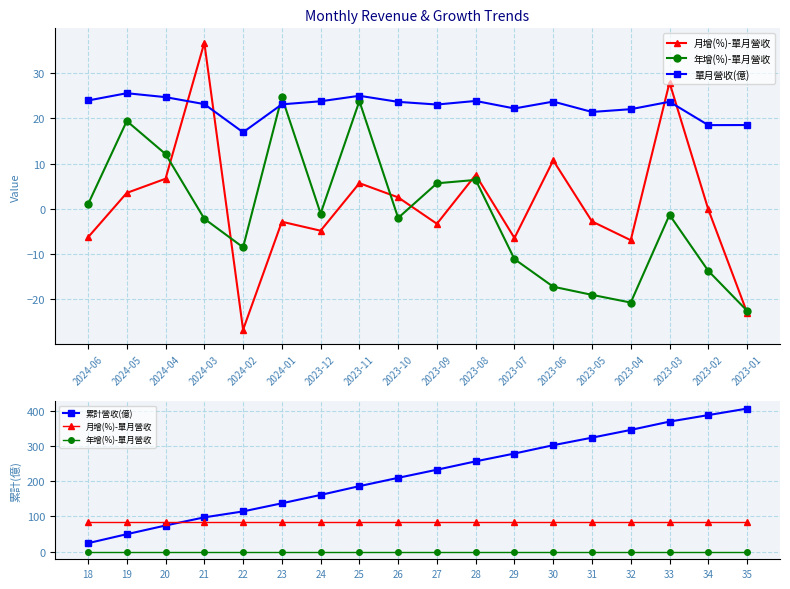

Which category has the highest value in the 累計營收(億) series?

35